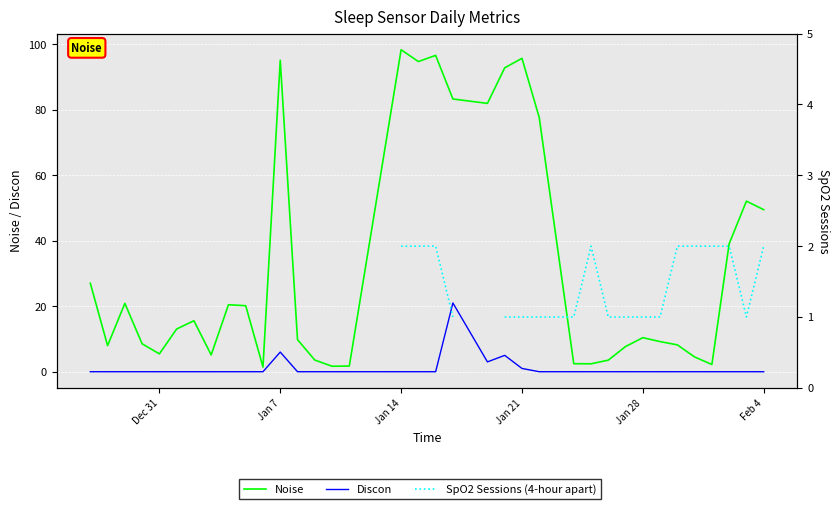

What is the difference between the maximum and minimum values in the Noise series?

96.9